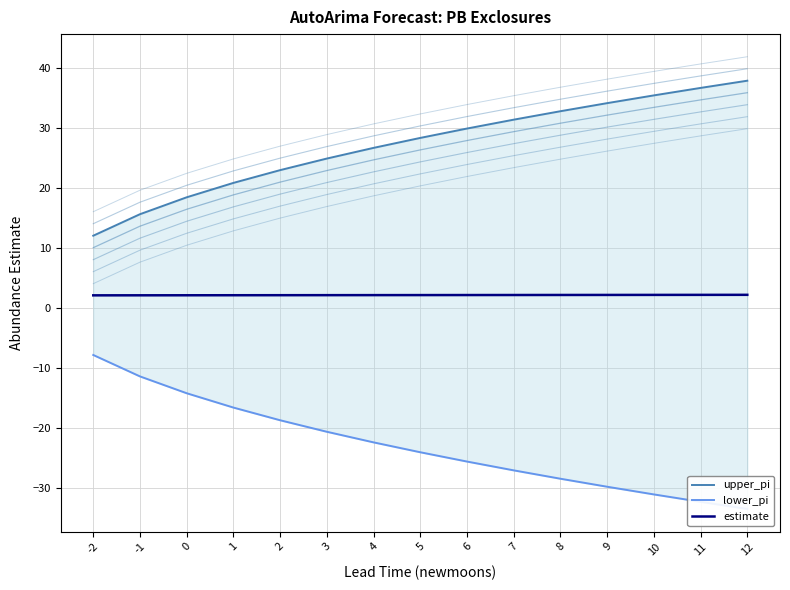

What is the spread (max minus min) of values at 8?

61.3